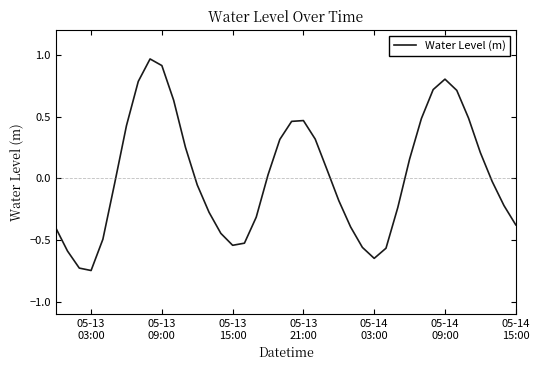

Does the chart display data point markers on the line(s)?

No